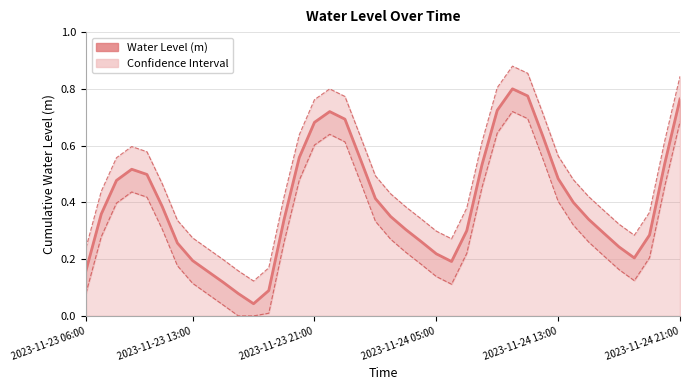

What is the sum of all Water Level (m) values?

15.9